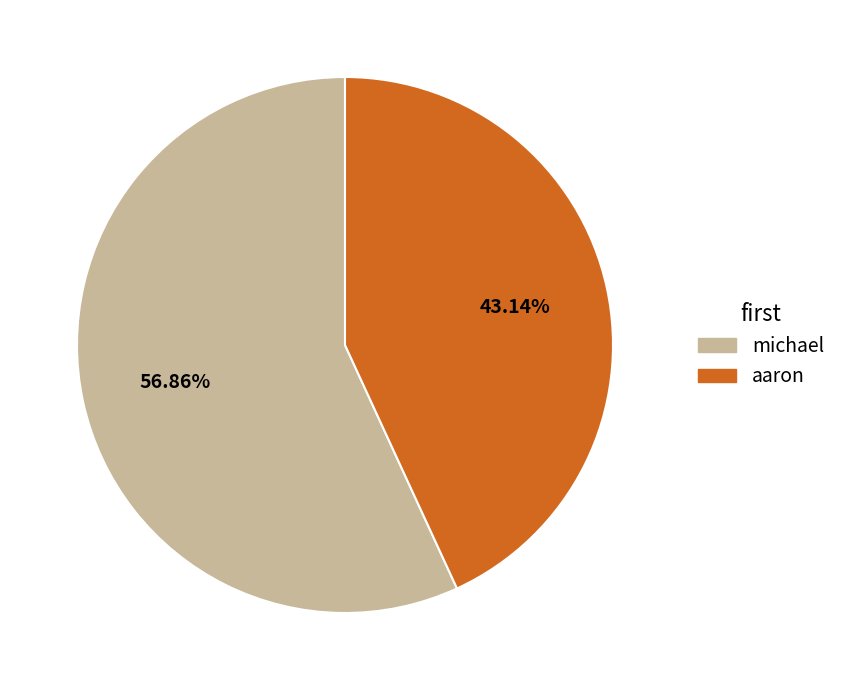

True or false: michael accounts for 57% of the total.

True